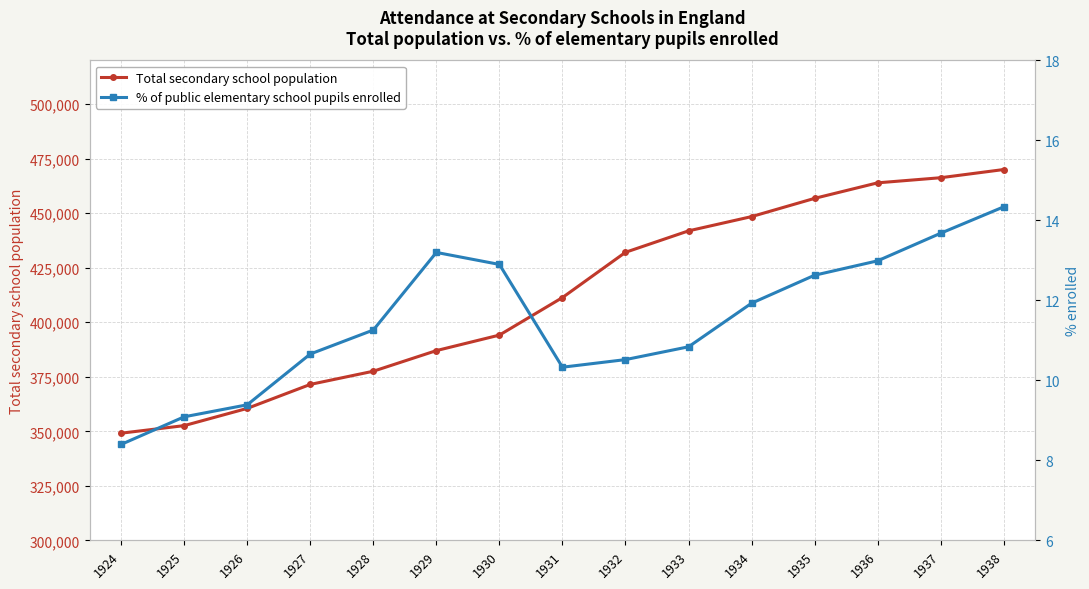

Rank the categories by Total secondary school population value from highest to lowest.

1938, 1937, 1936, 1935, 1934, 1933, 1932, 1931, 1930, 1929, 1928, 1927, 1926, 1925, 1924